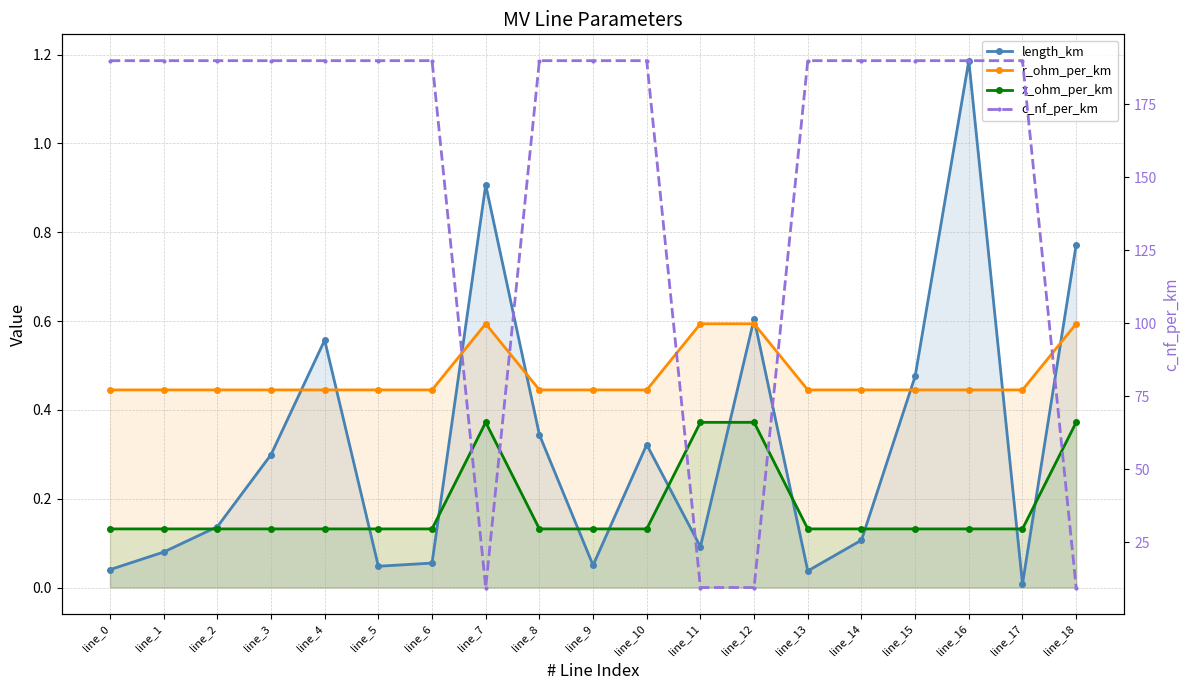

What is the difference between the highest and lowest values at line_13?

190.0